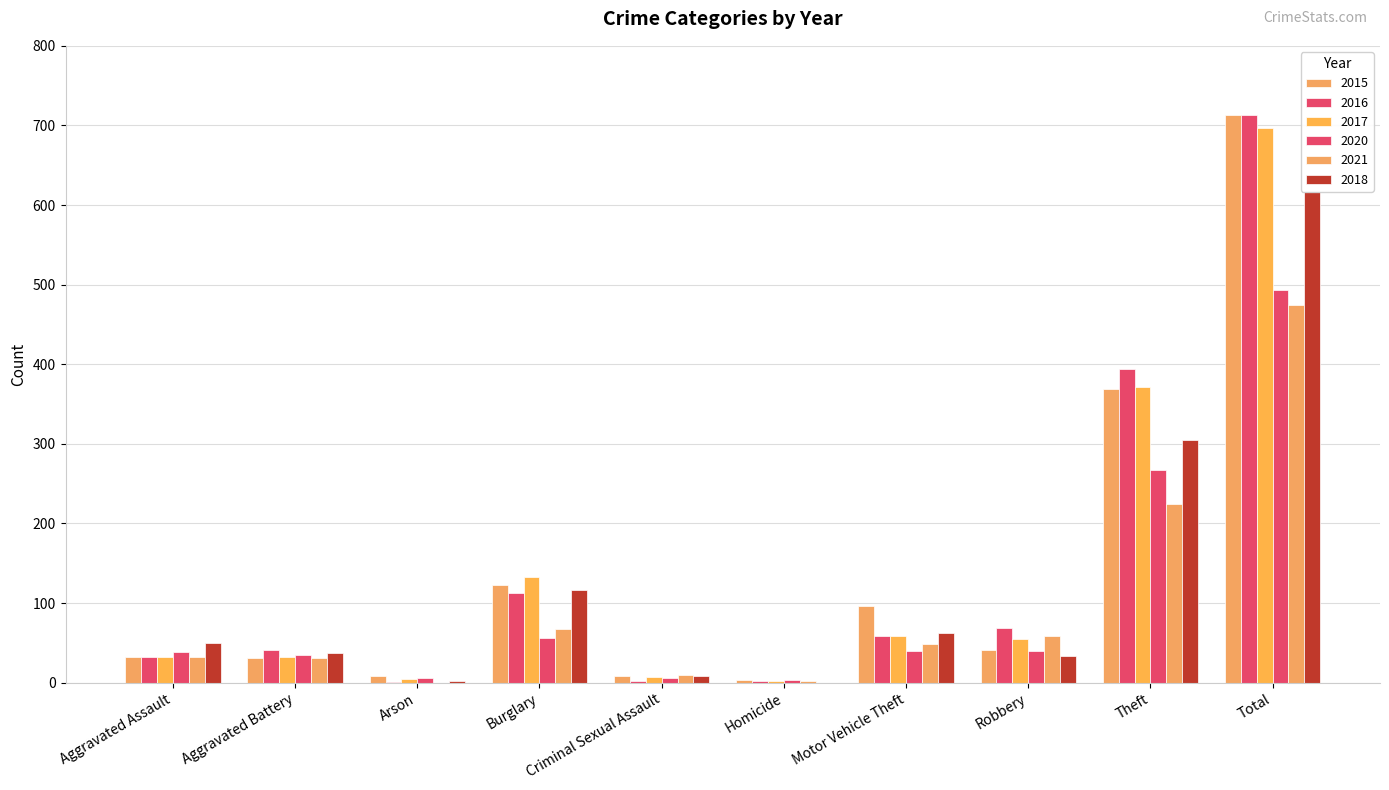

Where does the 2018 series first go above 50?

Burglary